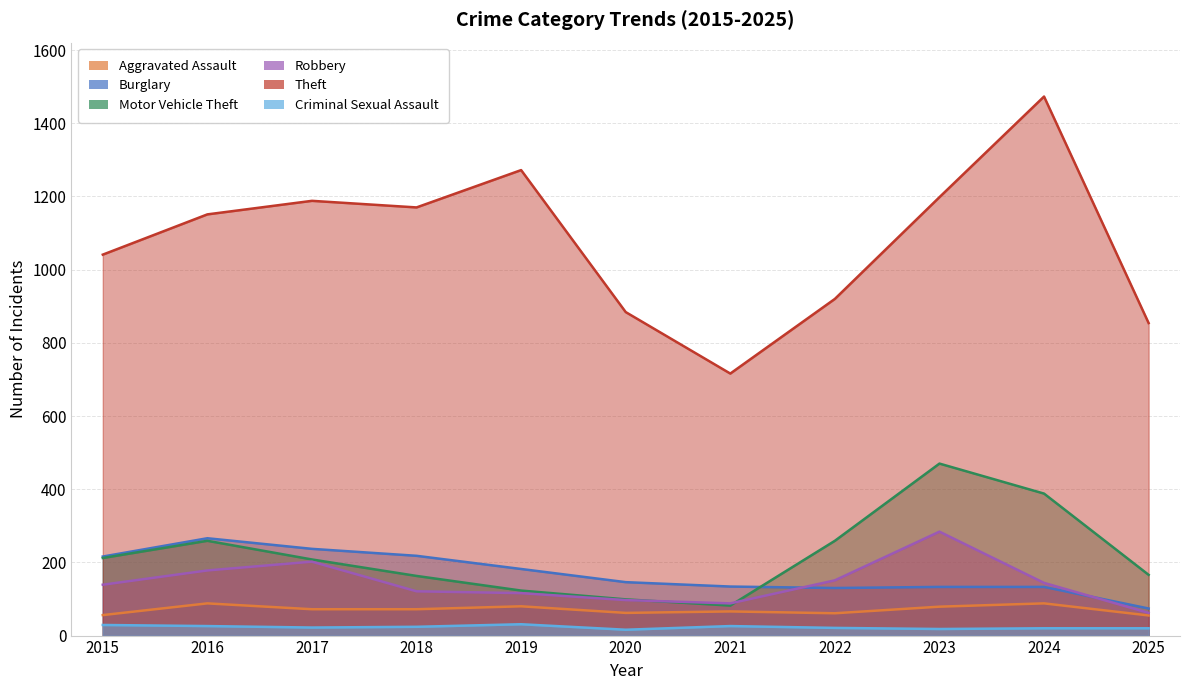

At which label does Criminal Sexual Assault first exceed 22?

2015